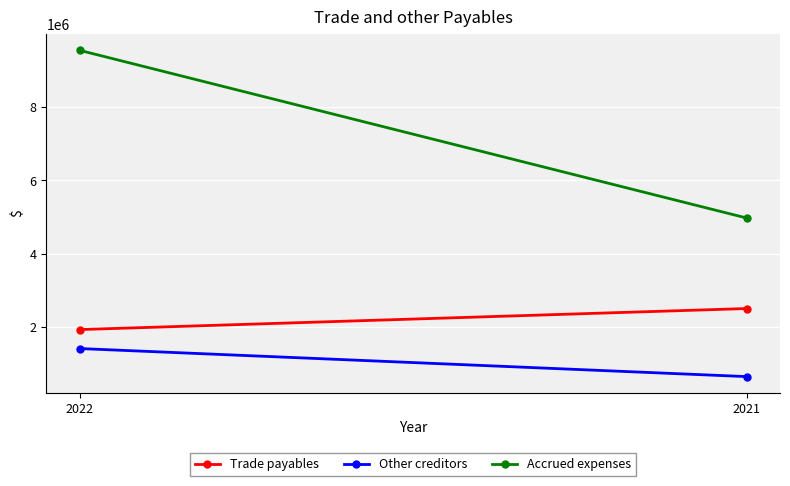

What is the average value of the Accrued expenses series?

7263534